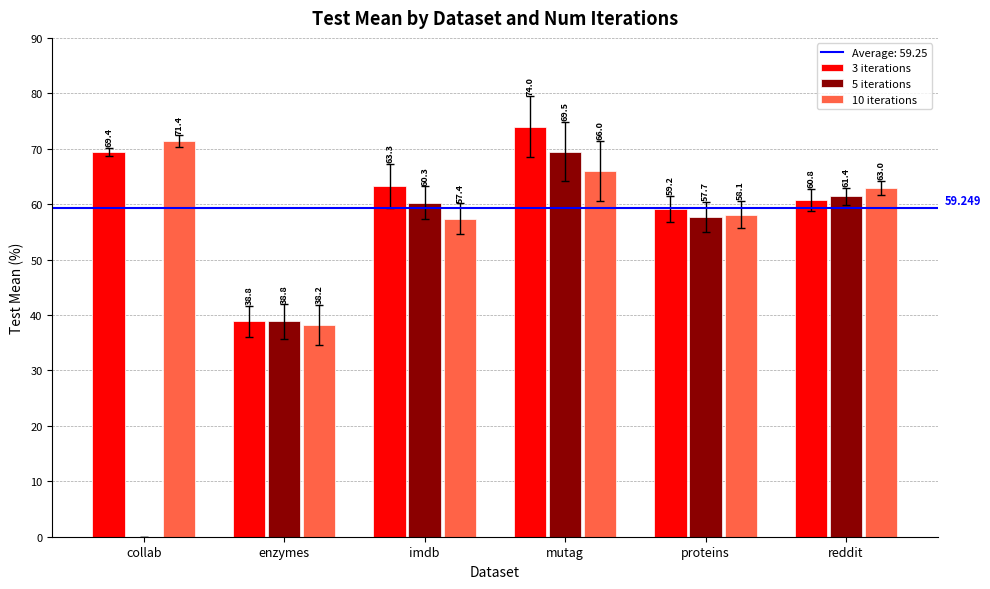

Which category has the highest value in the 3 iterations series?

mutag